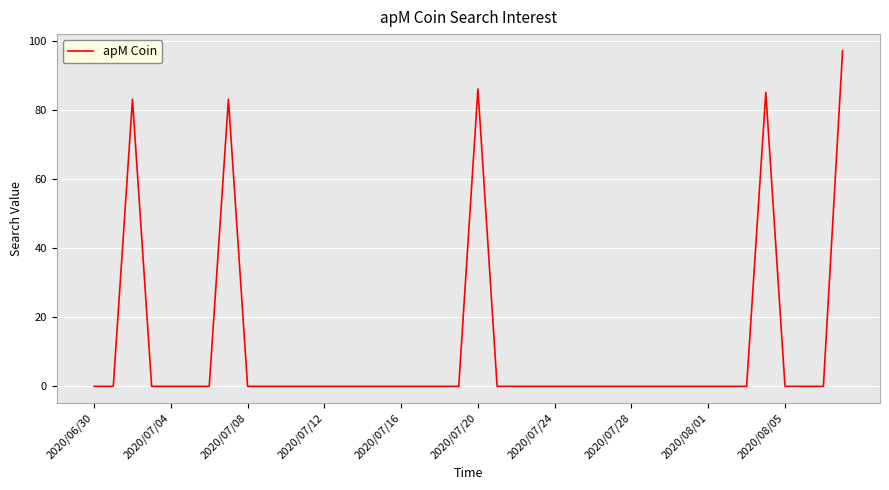

What is the maximum value shown in the chart?

97